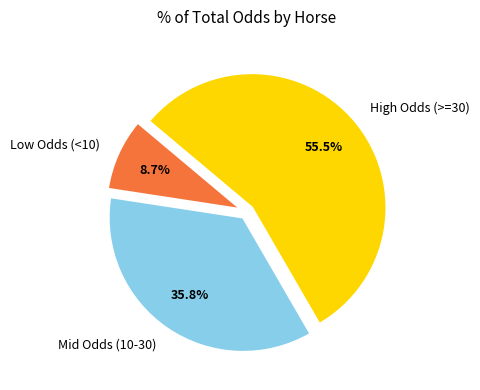

Count the number of slices in the pie.

3